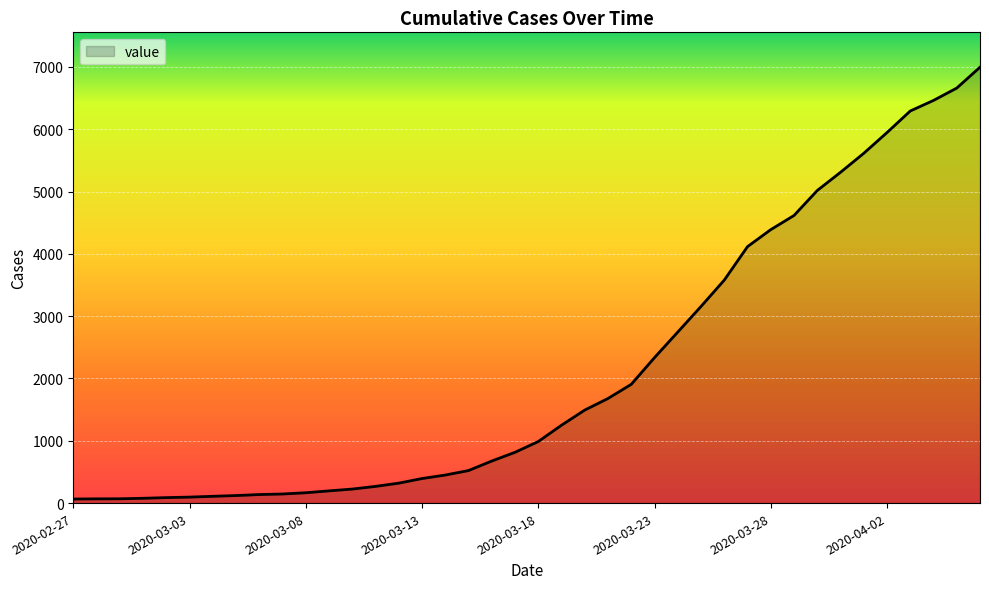

What is the difference between the maximum and minimum values?

6931